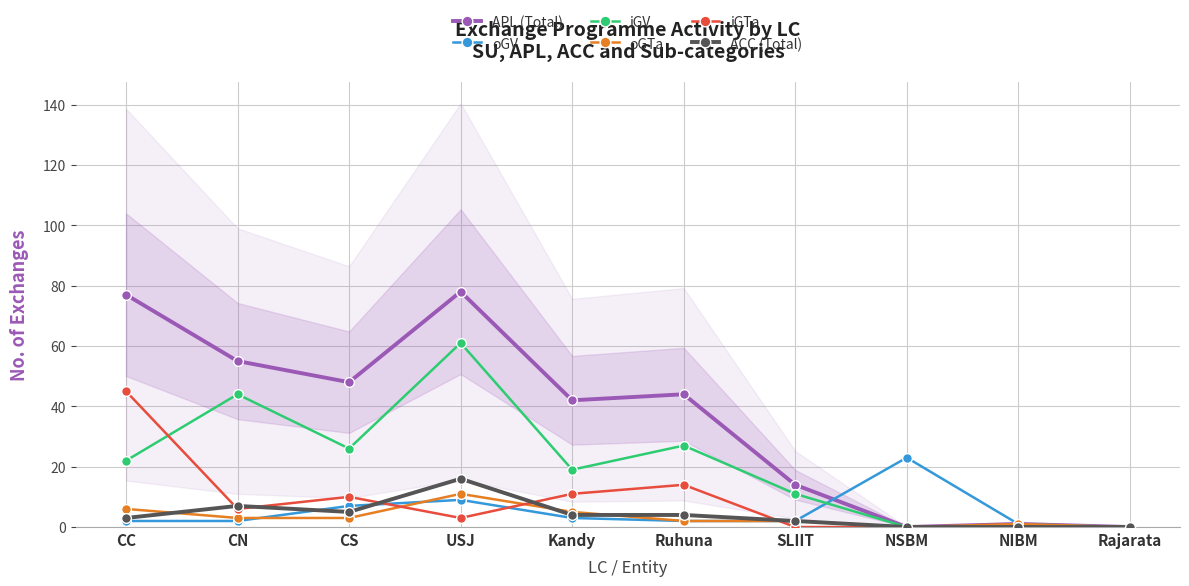

What is the total value across all series at CC?

155